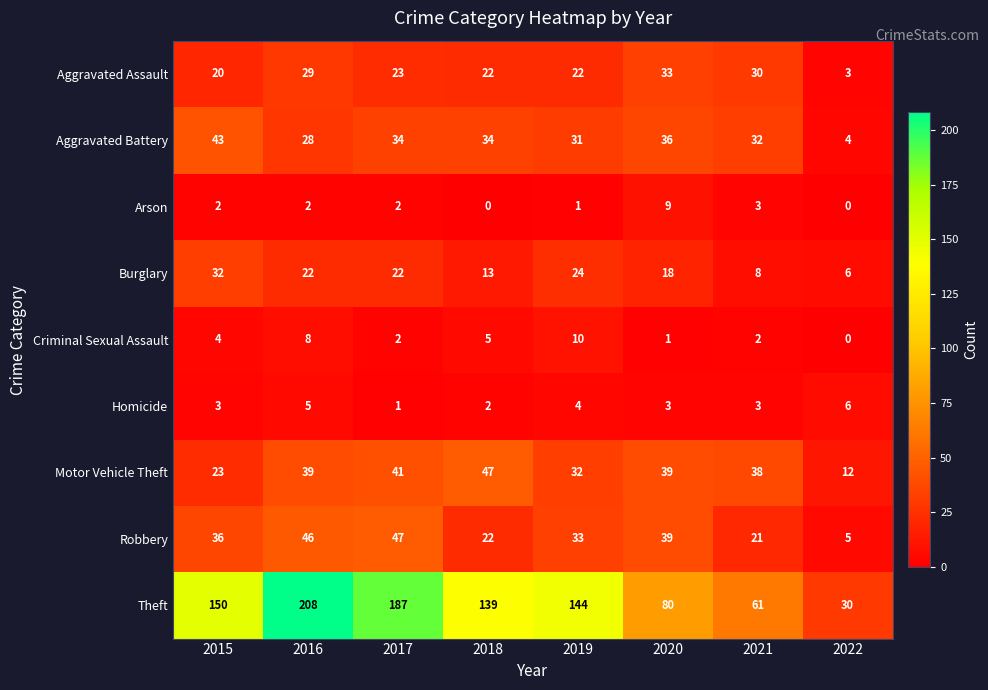

Read the Aggravated Assault value at 2017, to the nearest 5.

25